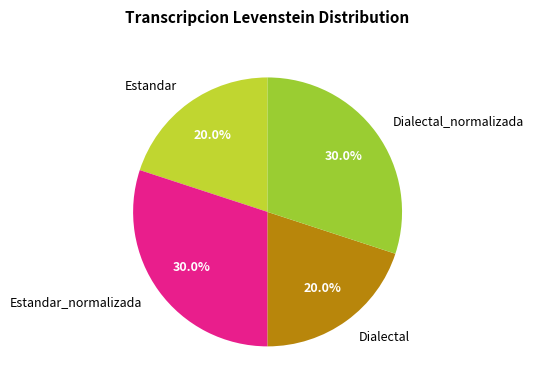

Does Dialectal represent more than half of the total?

No